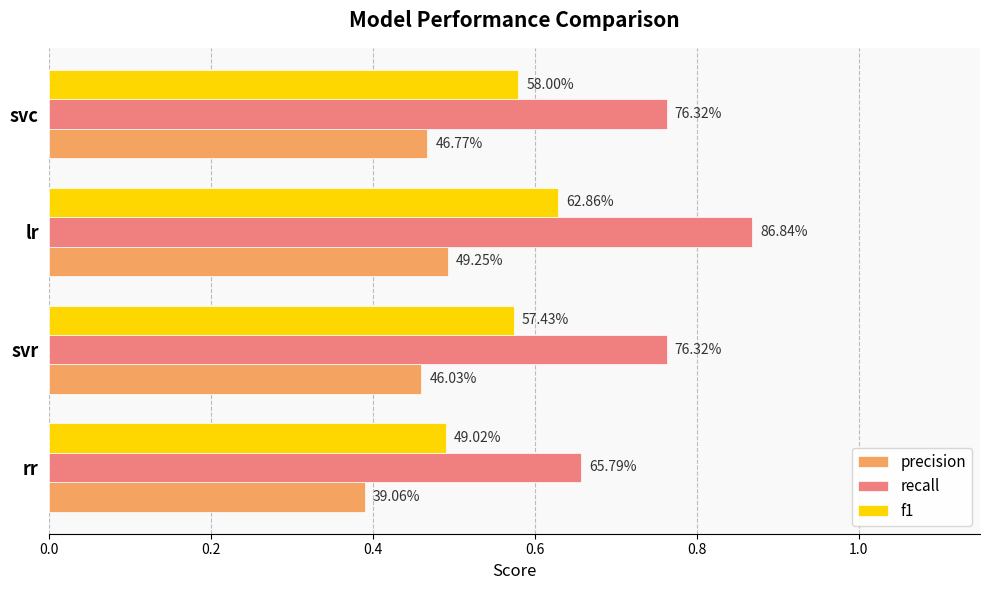

What are all the series names shown in the legend?

precision, recall, f1